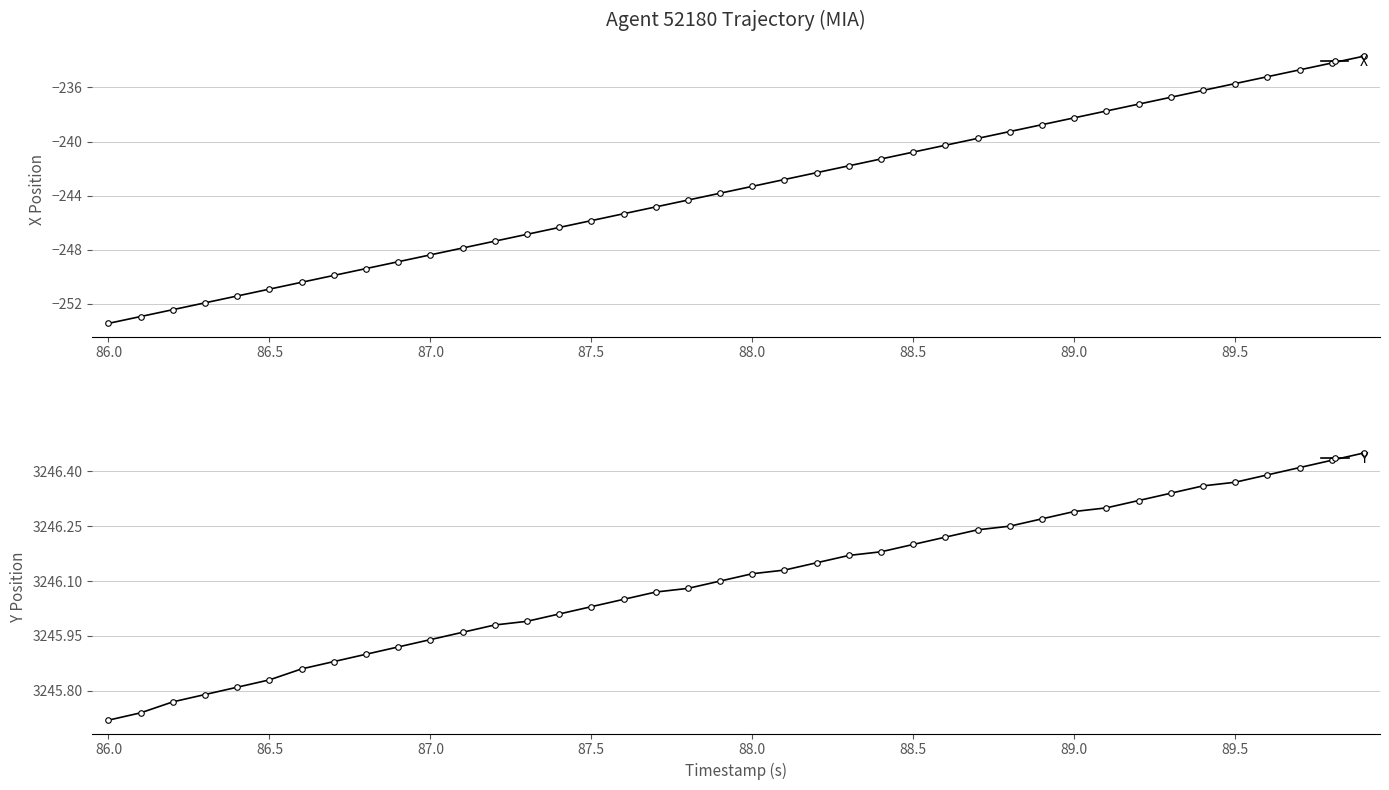

Does the chart display data point markers on the line(s)?

Yes